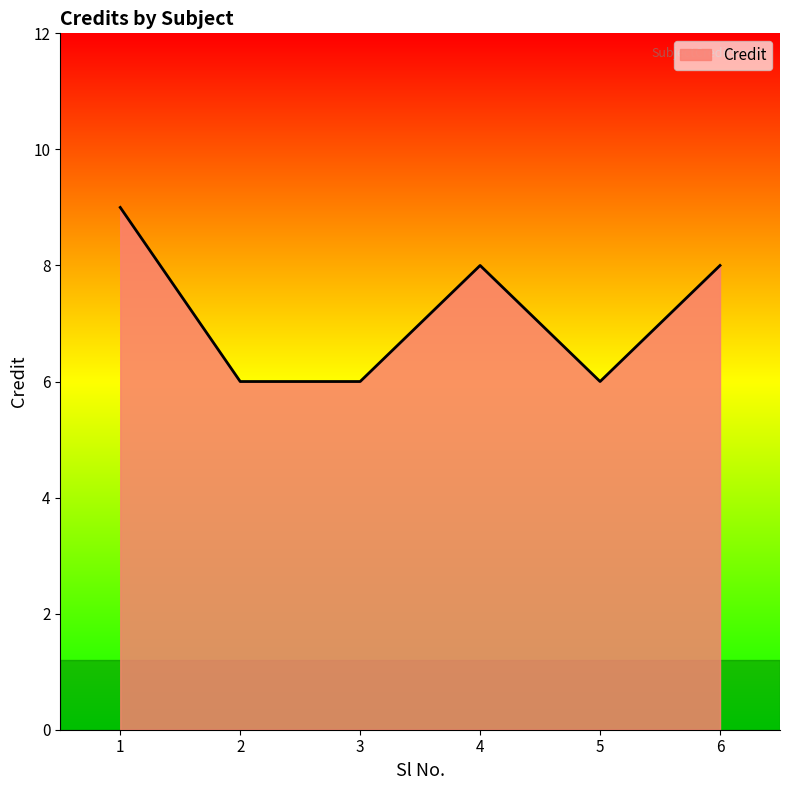

How many distinct data groups are displayed?

1